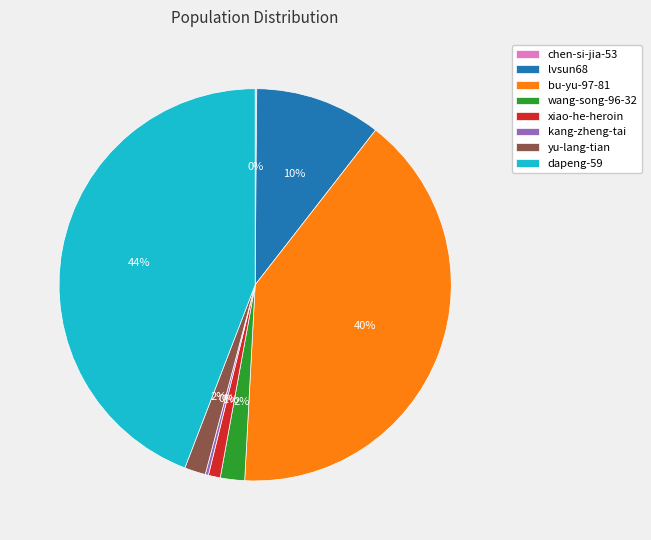

Which category has the biggest portion of the pie?

dapeng-59